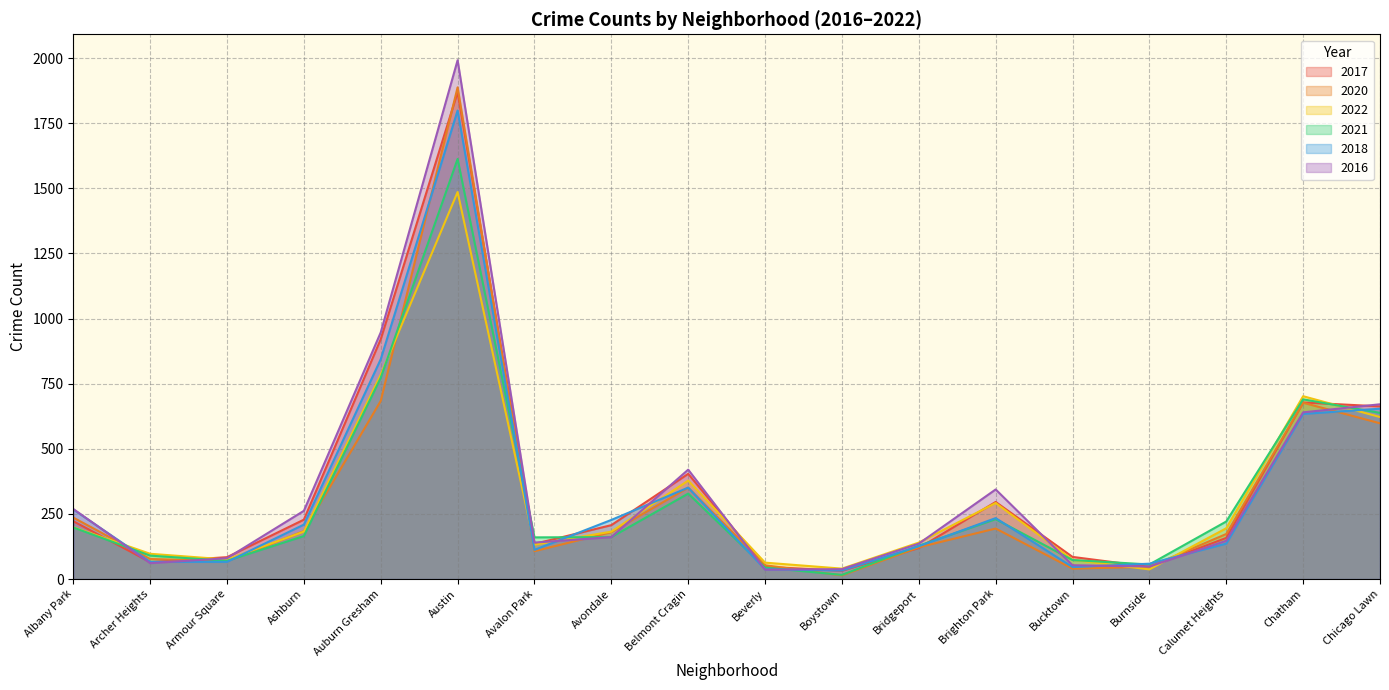

How many lines are shown in the chart?

6